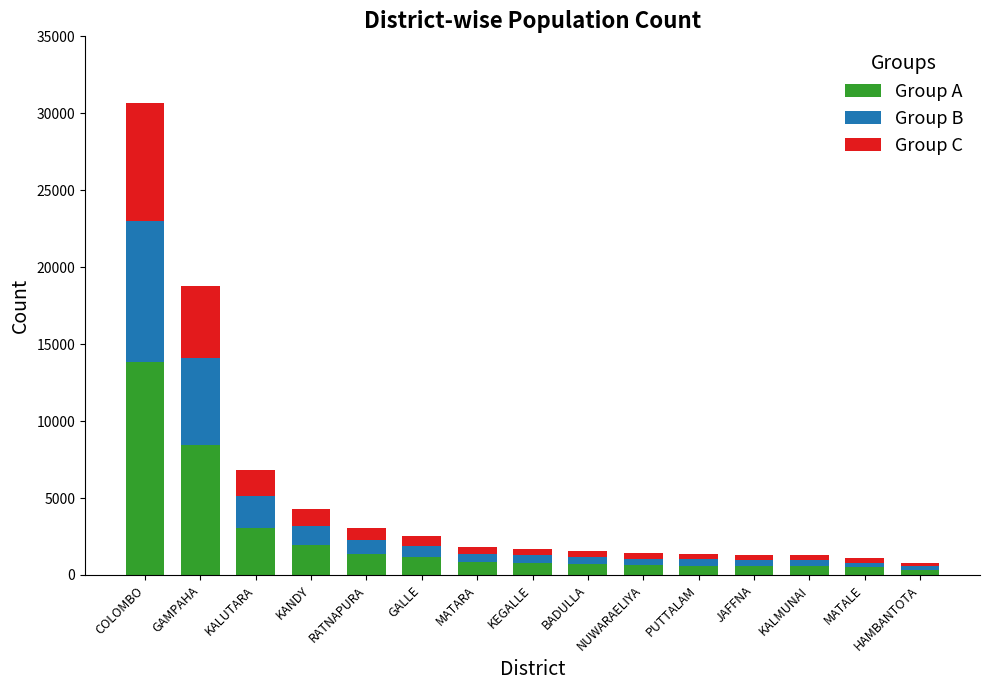

Read the Group A value at GAMPAHA.

8446.1